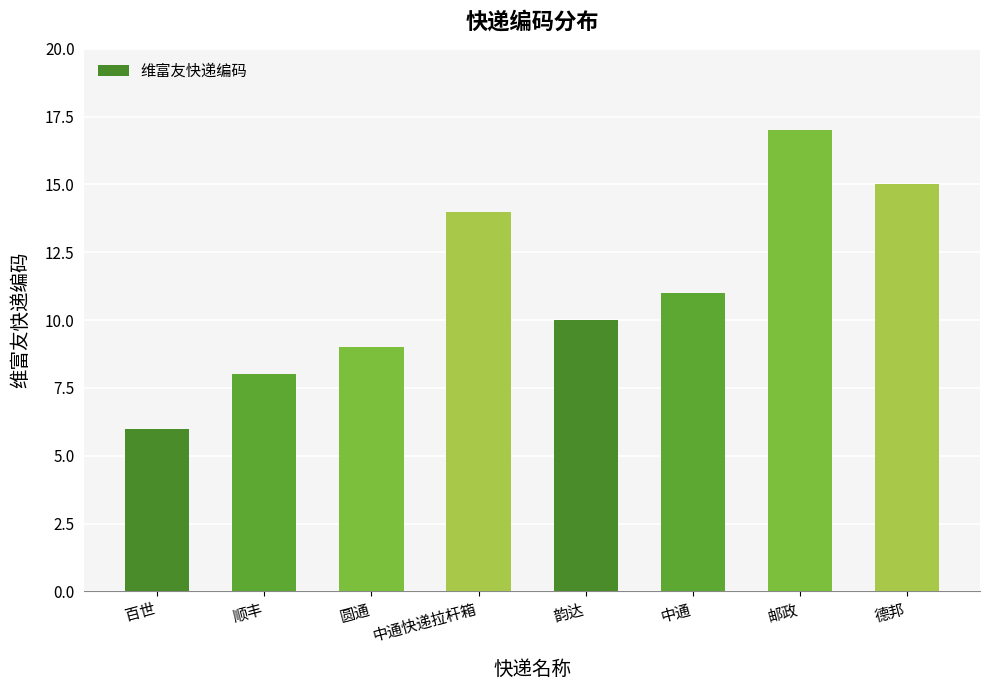

Reading left to right, extract all data points from this chart.

6	8	9	14	10	11	17	15